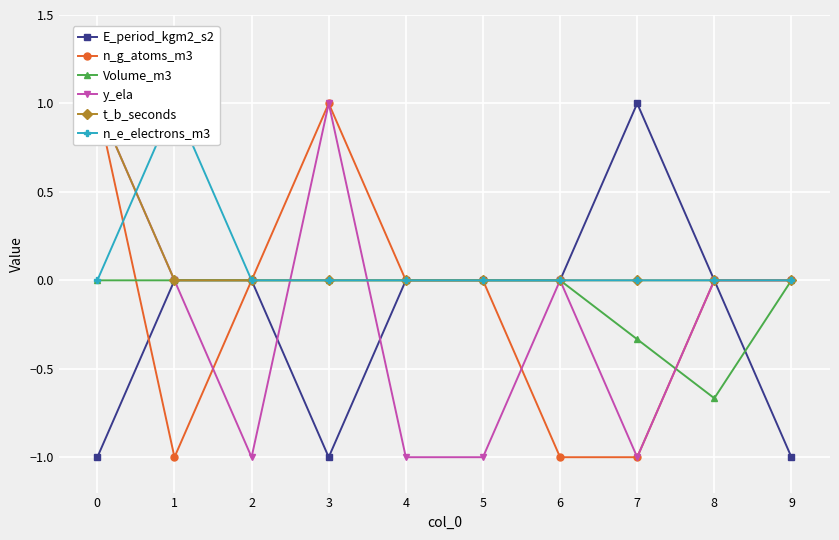

What is the total value across all series at 6?

-1.0